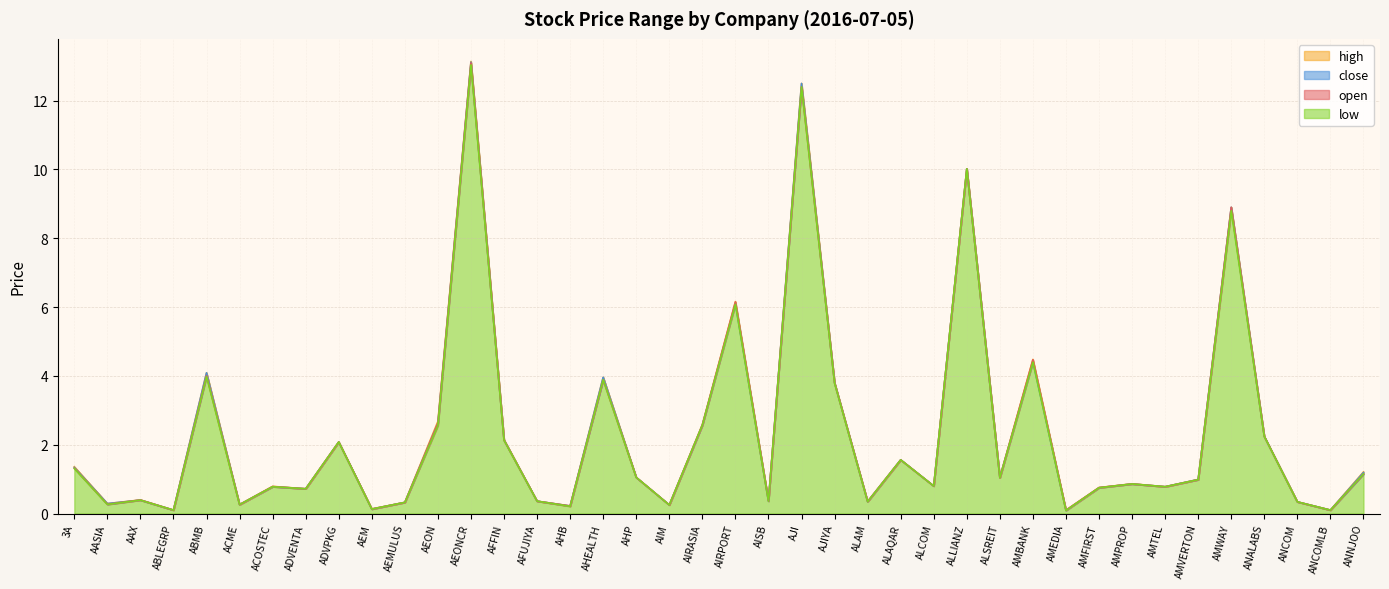

What is the sum of all high_line values?

94.3